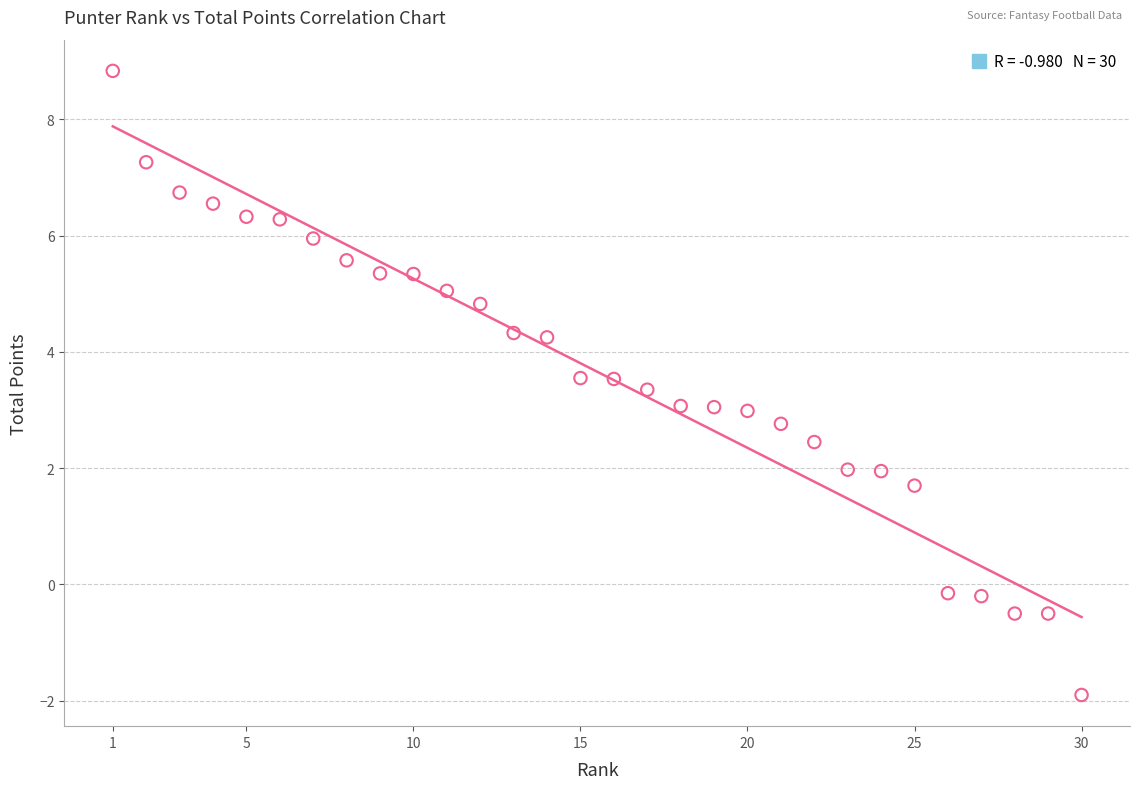

What is the range of X values (max minus min)?

29.0